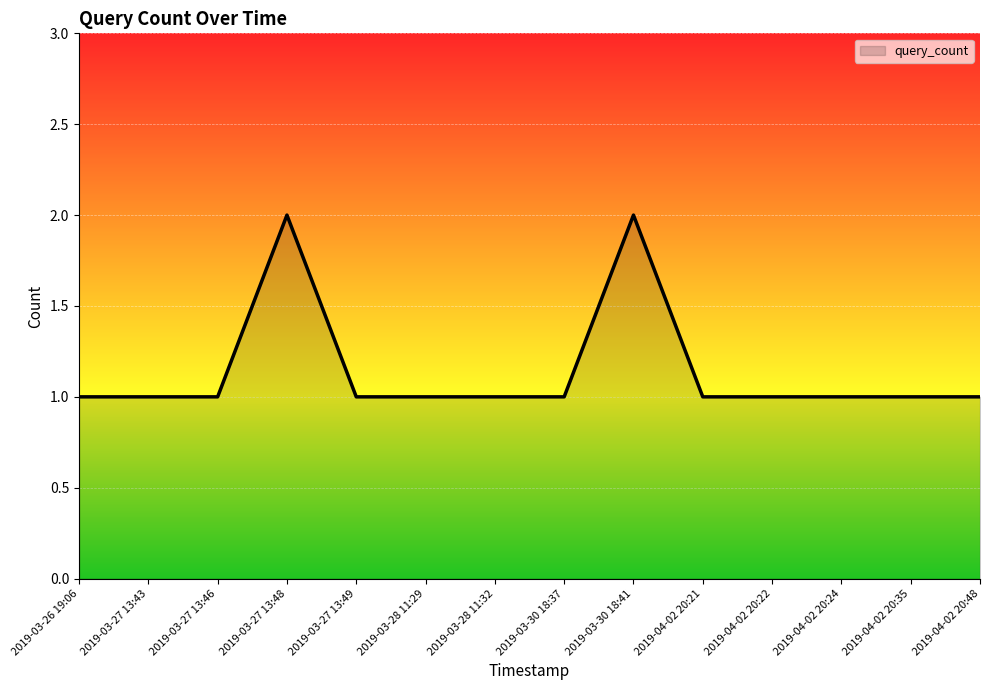

What is the change in value from 2019-03-26 19:06 to 2019-03-27 13:48?

+1